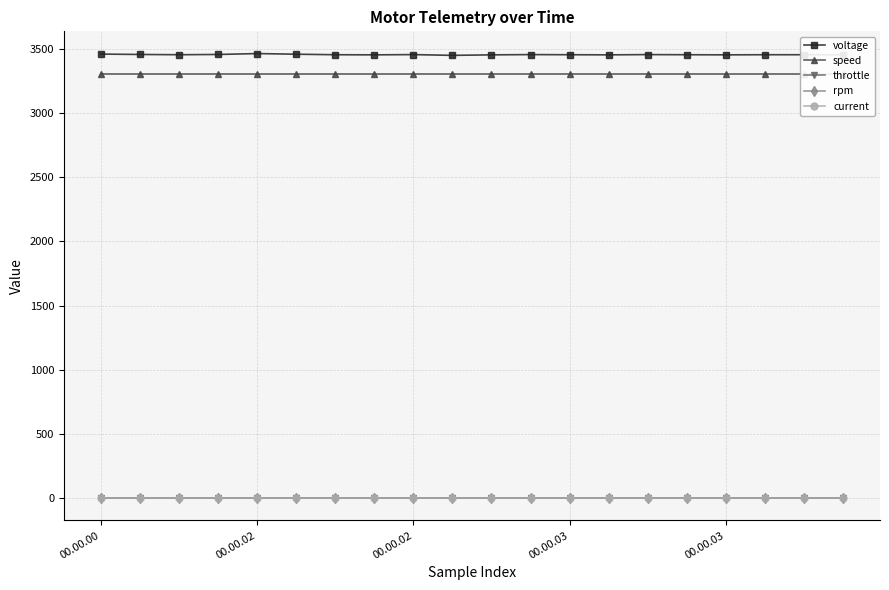

True or false: current and throttle intersect in this chart.

False